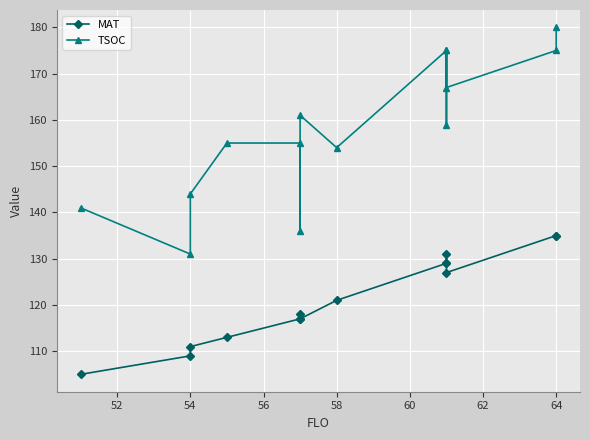

True or false: MAT and TSOC cross at least once.

False